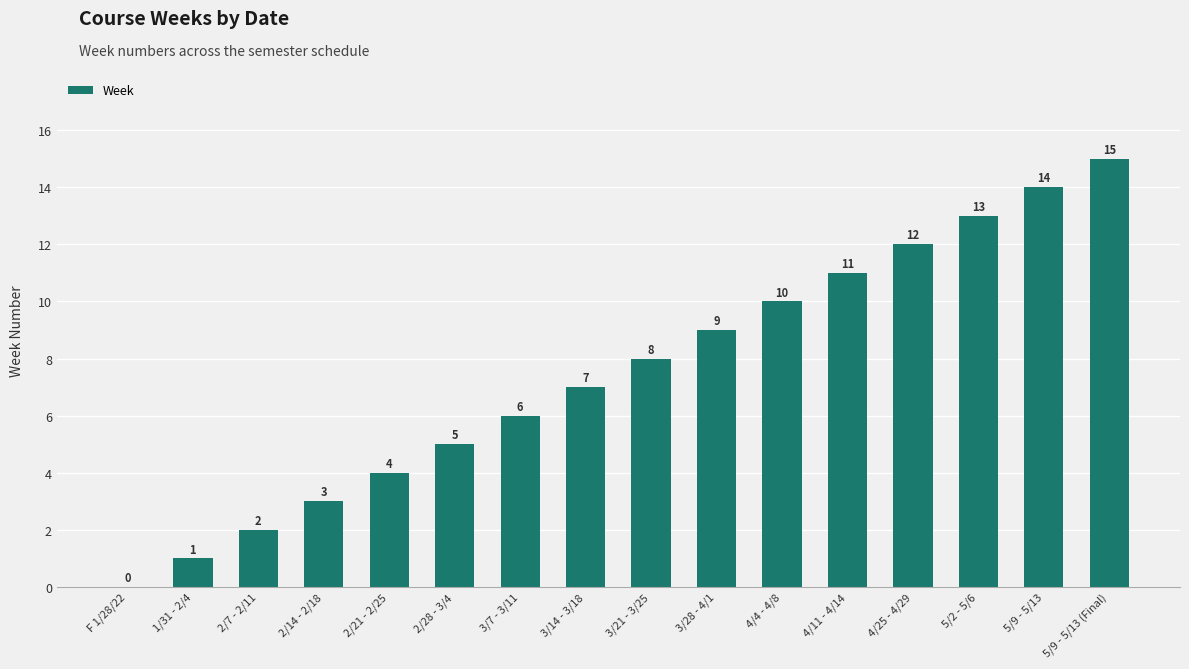

What is the sum of the values at 3/7 - 3/11 and 2/7 - 2/11?

8